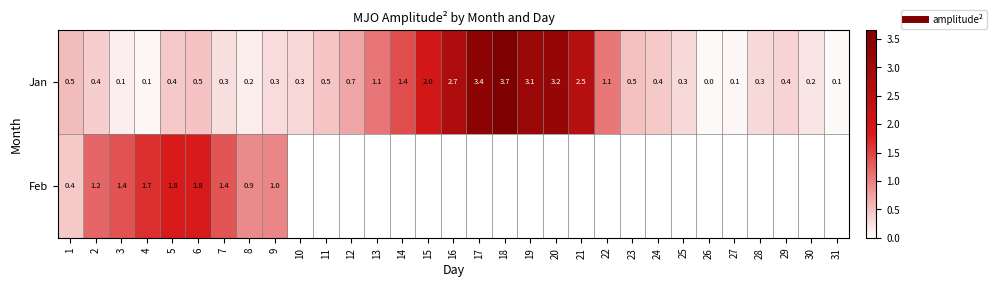

List the series in order of their overall mean, lowest first.

Feb, Jan